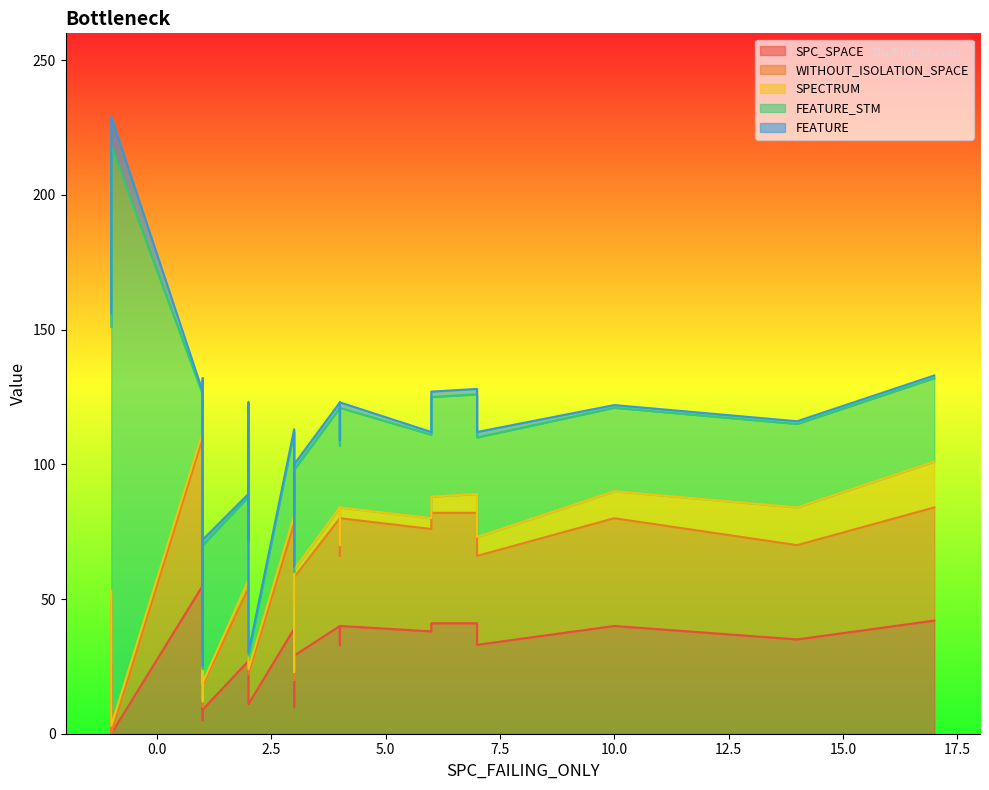

How many lines are shown in the chart?

5